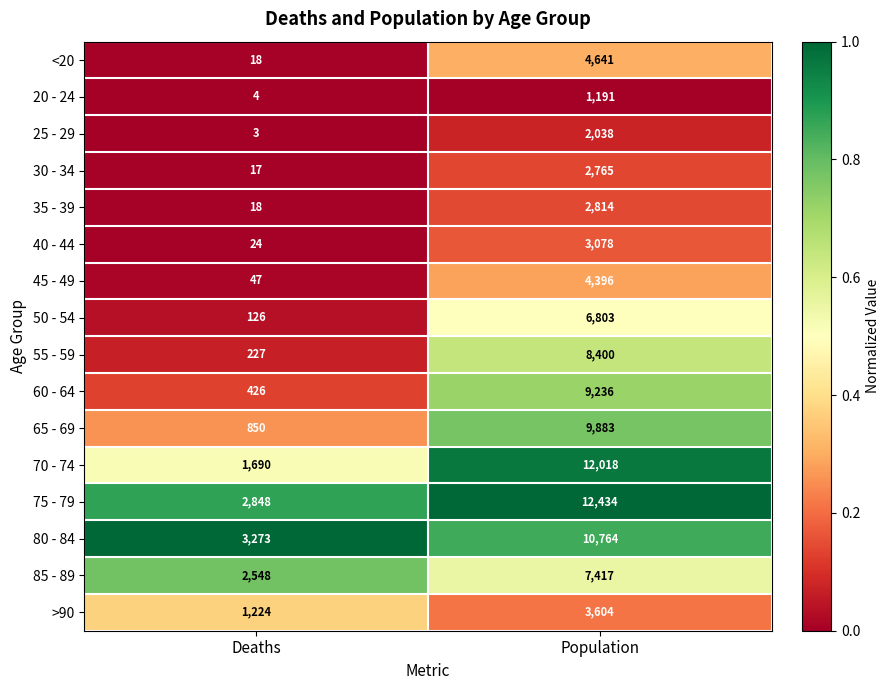

What is the greatest value displayed?

12434